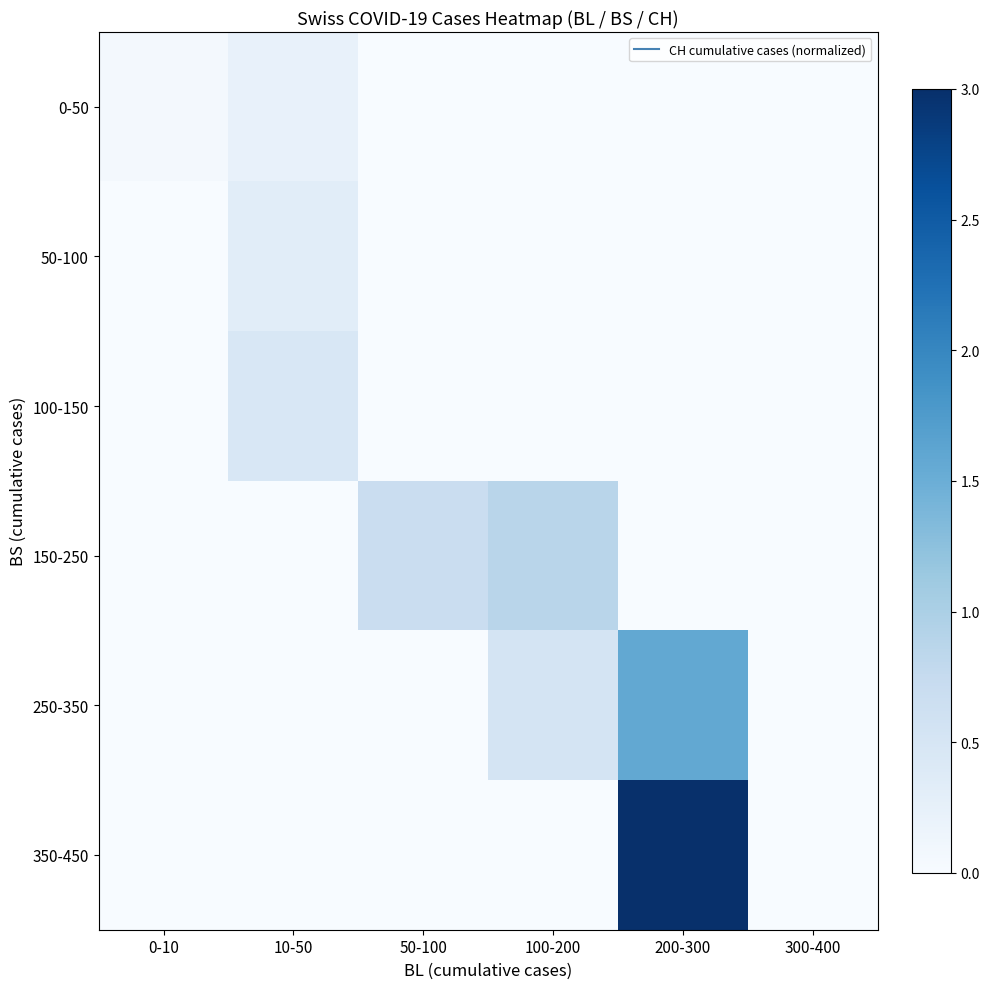

How many series are shown in this chart?

6